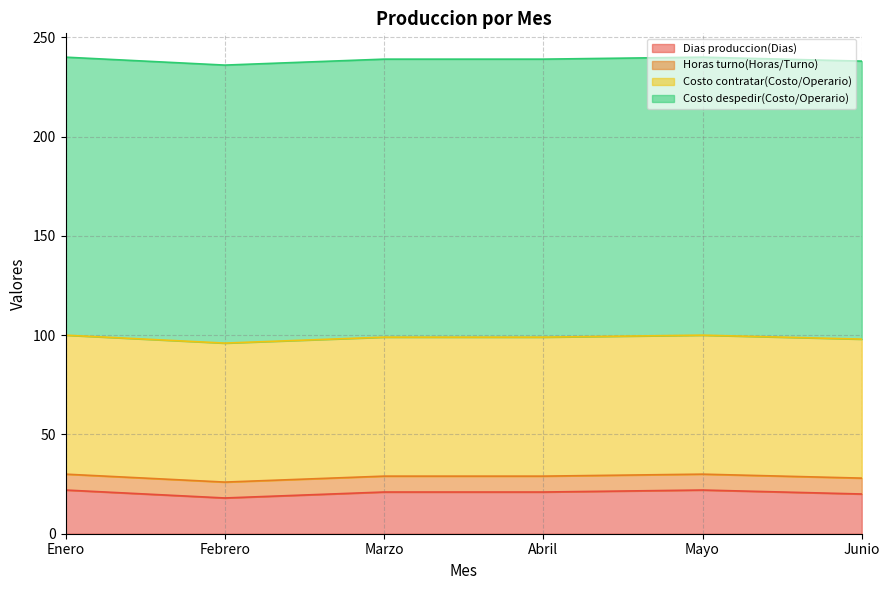

True or false: Horas turno(Horas/Turno) and Dias produccion(Dias) cross at least once.

False